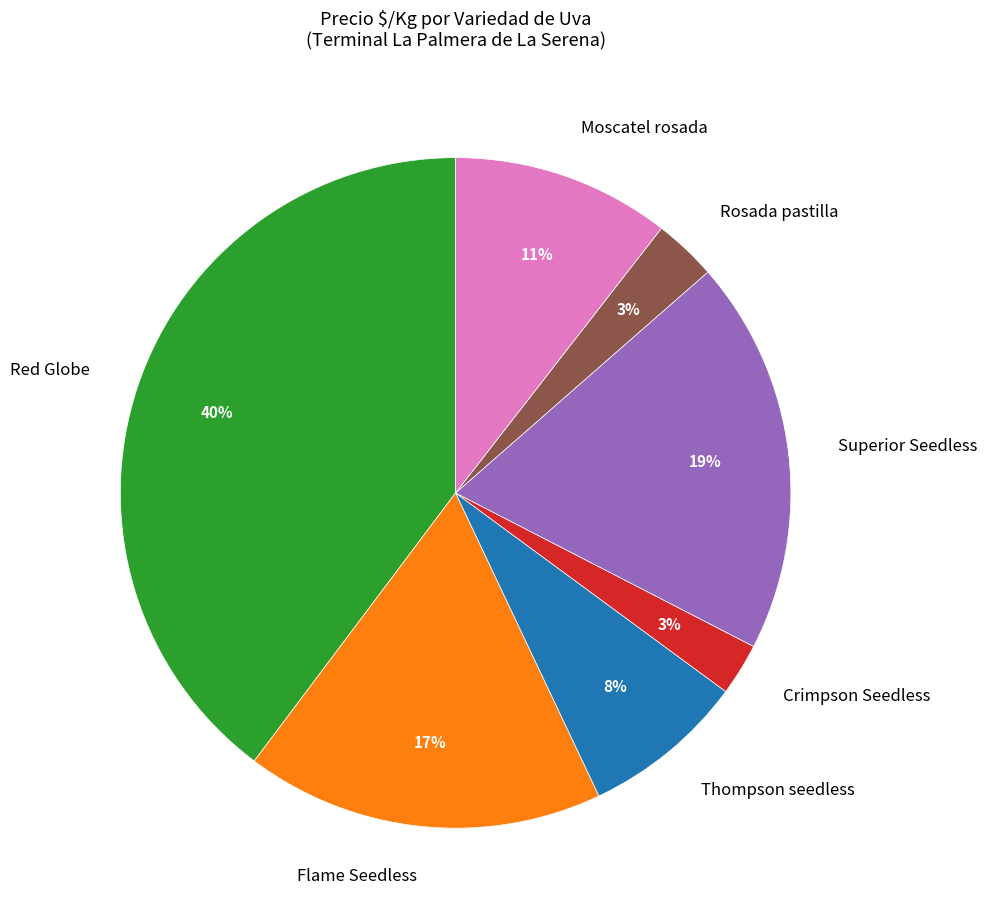

How many segments does this pie chart have?

7